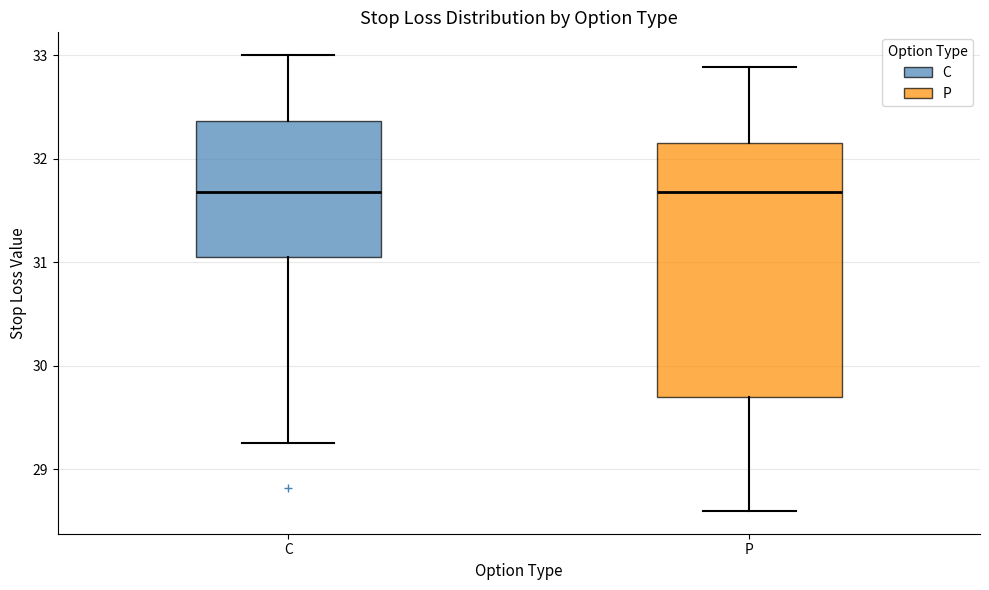

Which box is the tallest, from its lower edge to its upper edge?

P